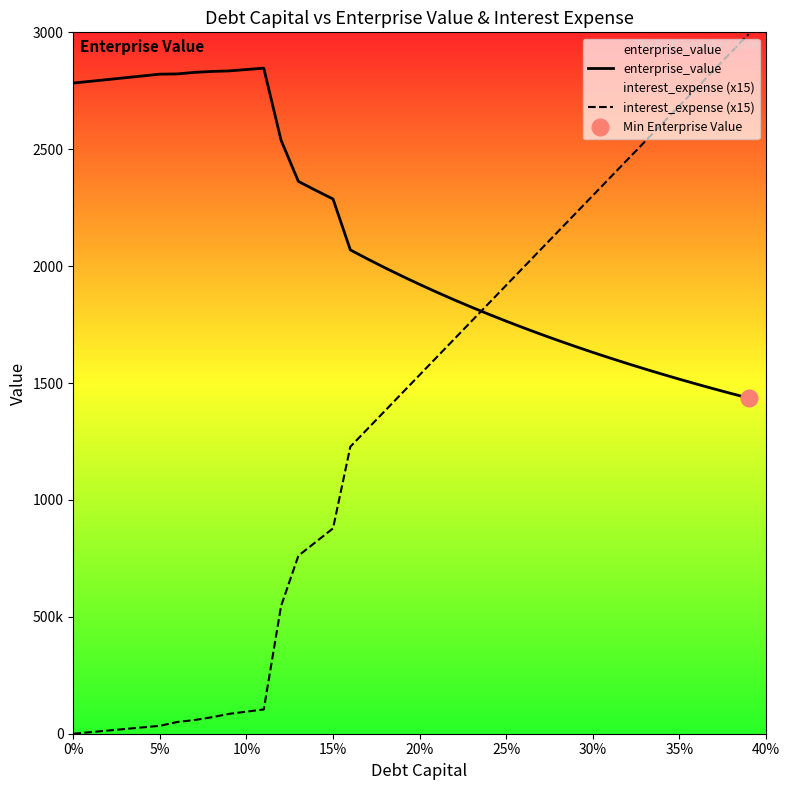

What is the difference between the second highest and minimum values in the interest_expense (x15) series?

2915.6